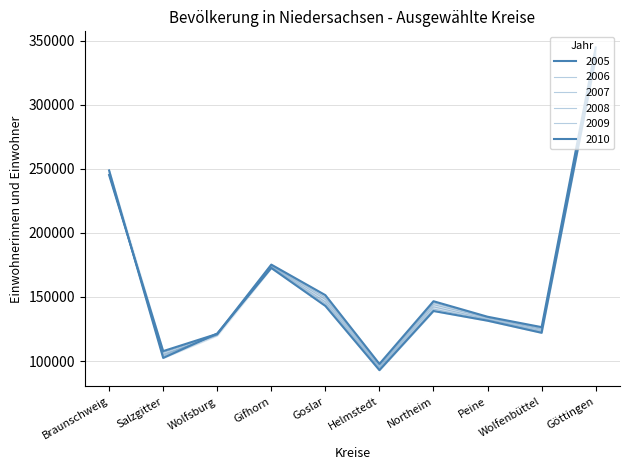

Rank the series by their average value, from lowest to highest.

2010, 2009, 2008, 2007, 2006, 2005